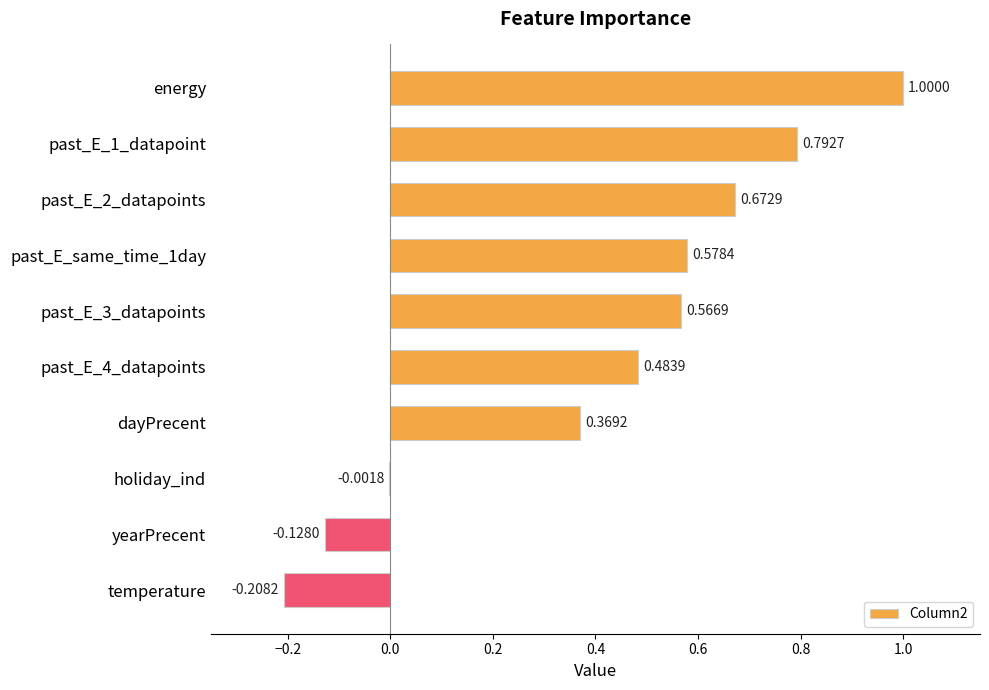

What is the sum of all values?

4.1